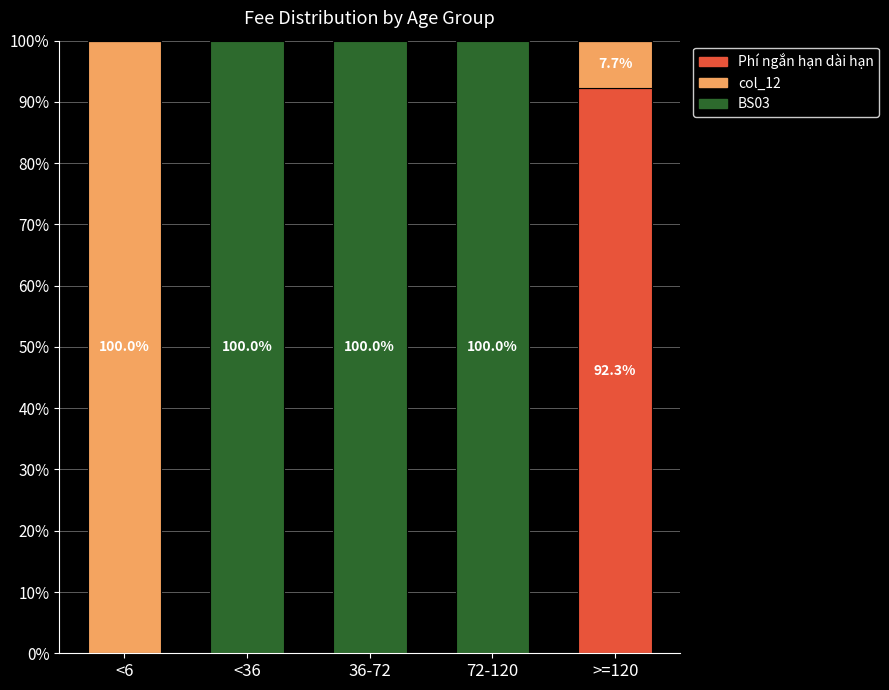

What is the highest value of the Phí ngắn hạn dài hạn series?

92.3